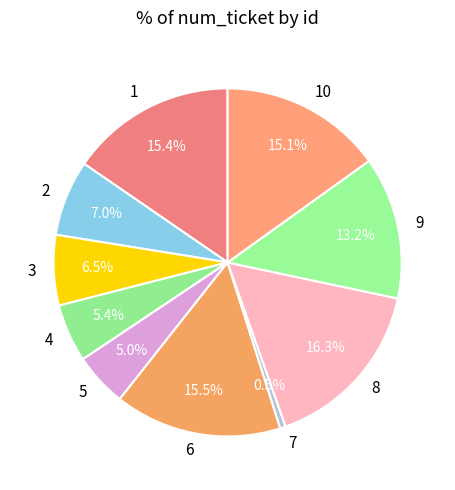

Approximately how many times larger is the value at 4 compared to 8?

0.3